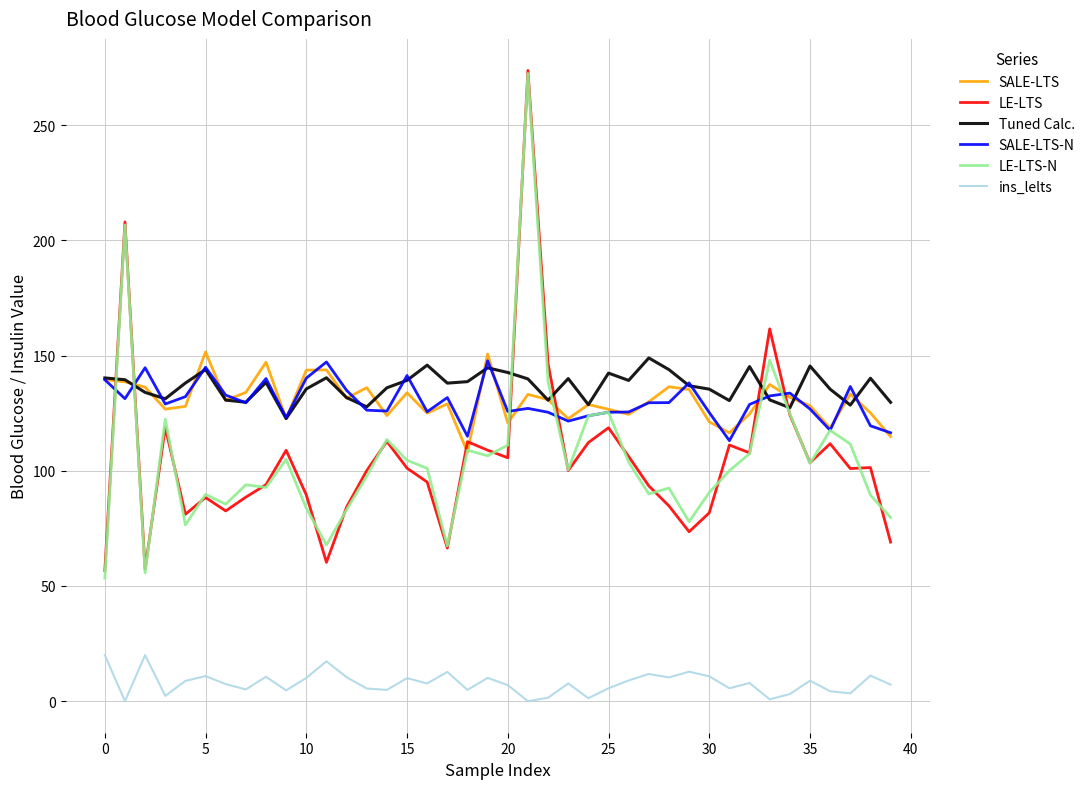

What is the maximum value shown in the chart?

273.7